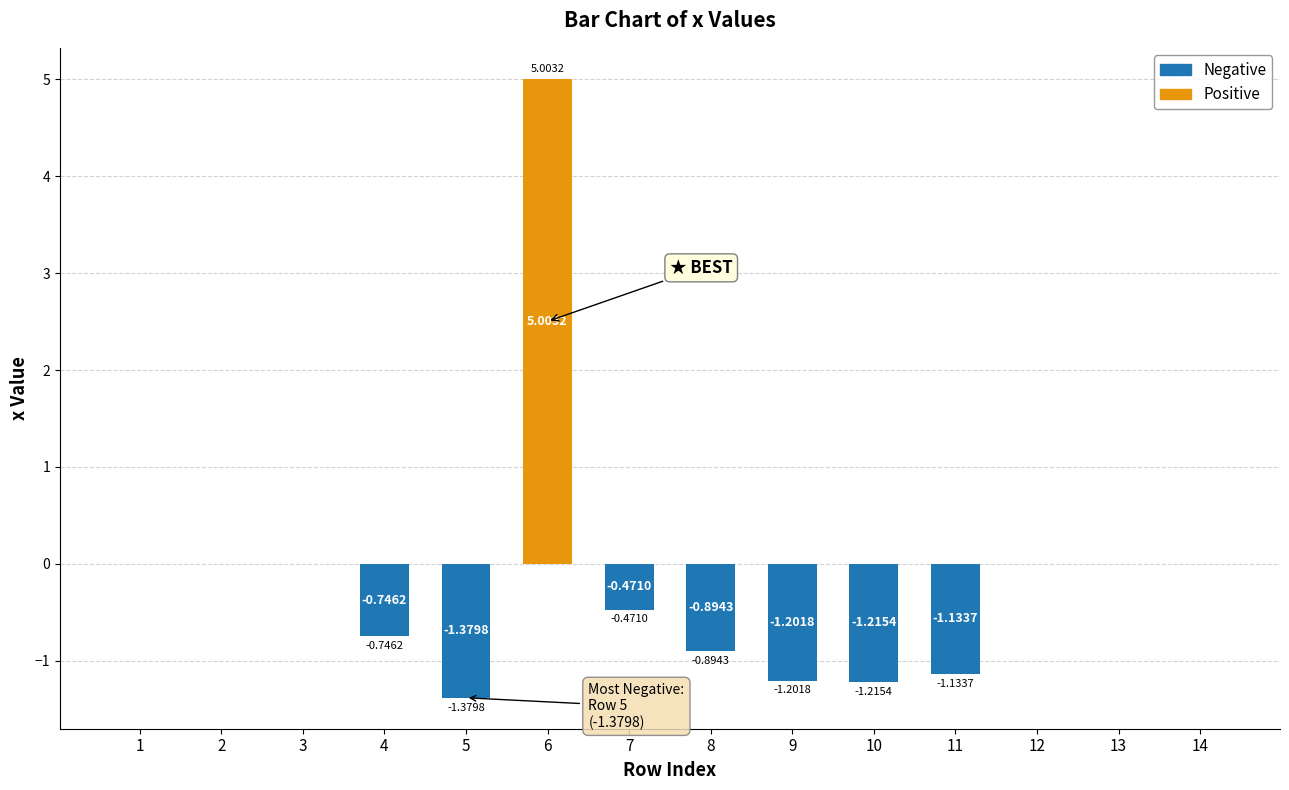

At how many categories does at least one series exceed 3?

1